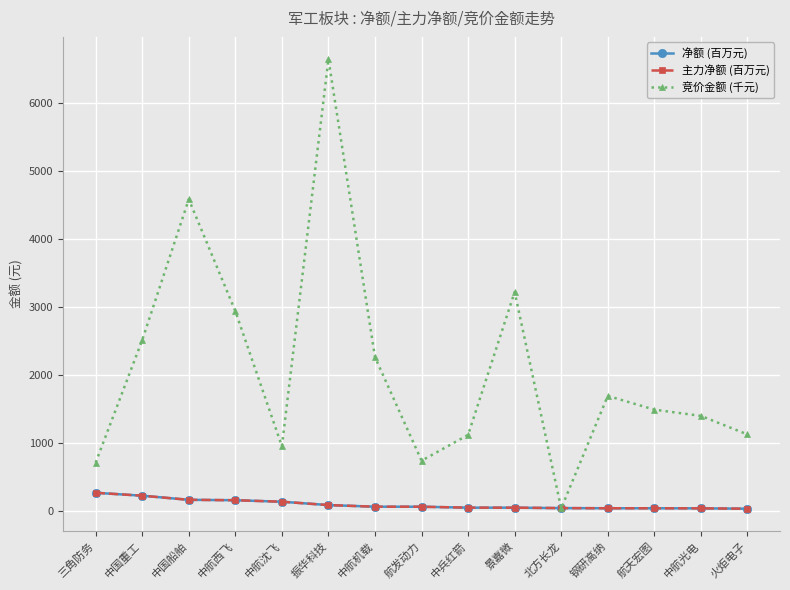

What is the sum of all 主力净额 (百万元) values?

1533.2